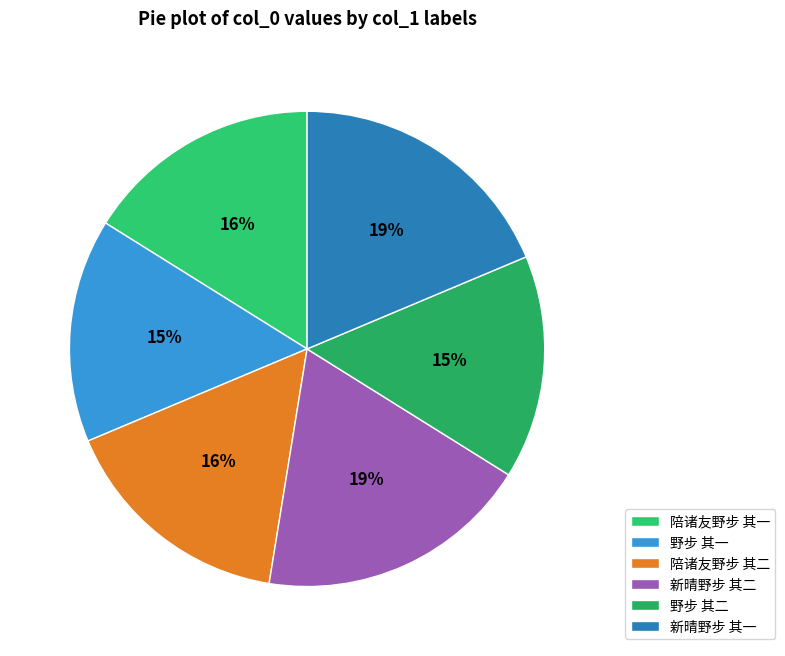

Count the number of slices in the pie.

6